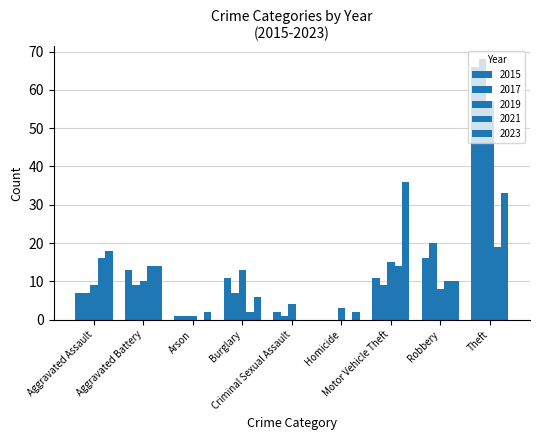

The value of 2021 at Robbery is 10. True or false?

True